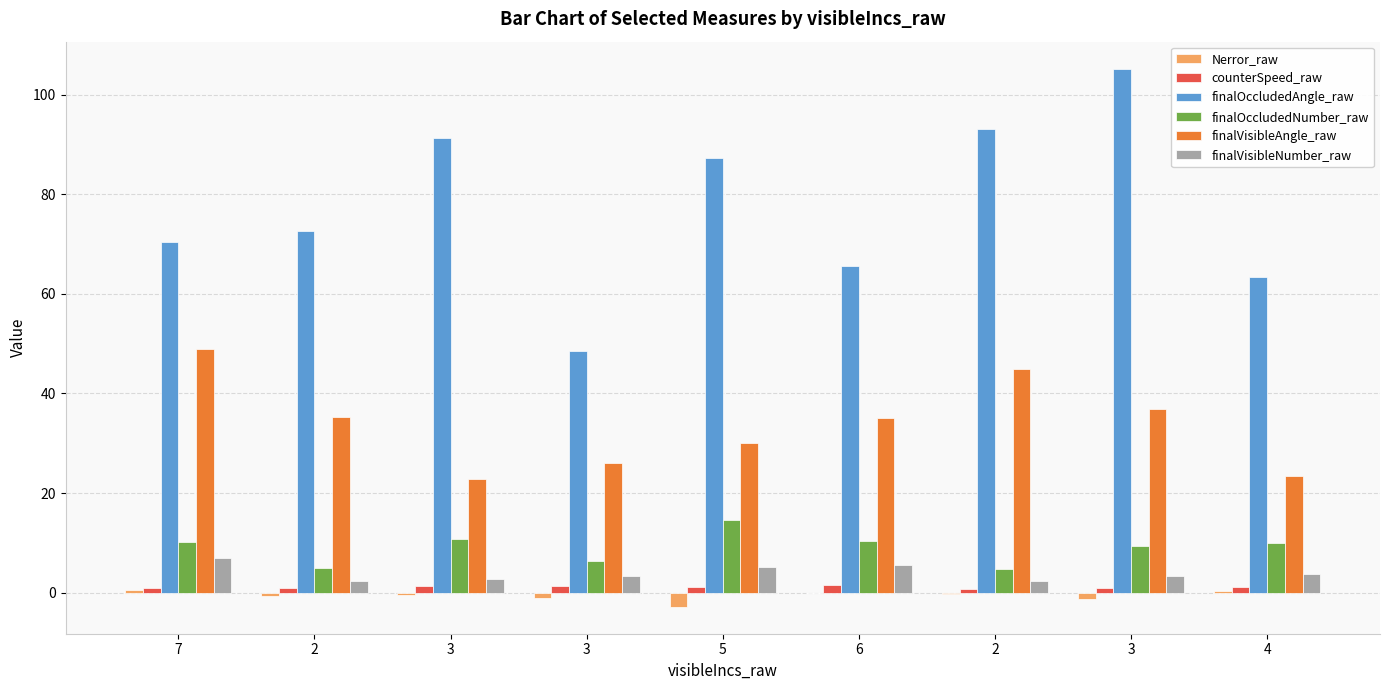

How many data points in finalOccludedAngle_raw are above 72?

5